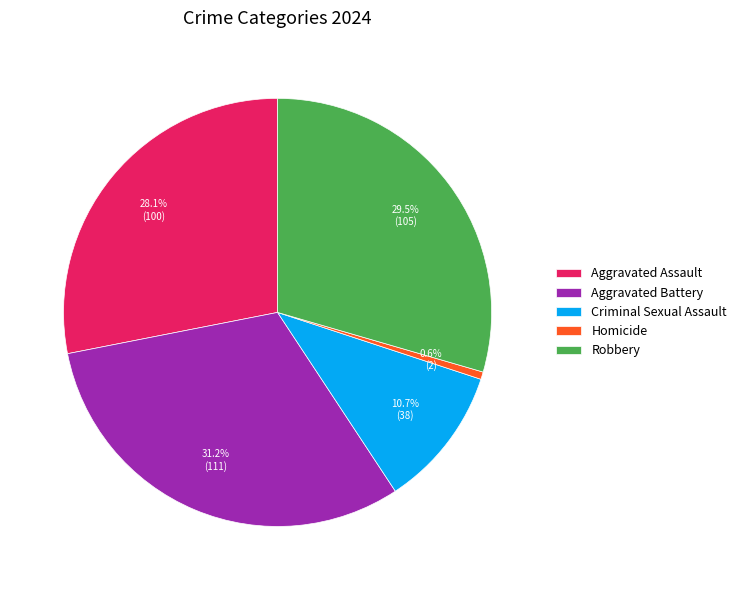

Which slice is the largest?

Aggravated Battery